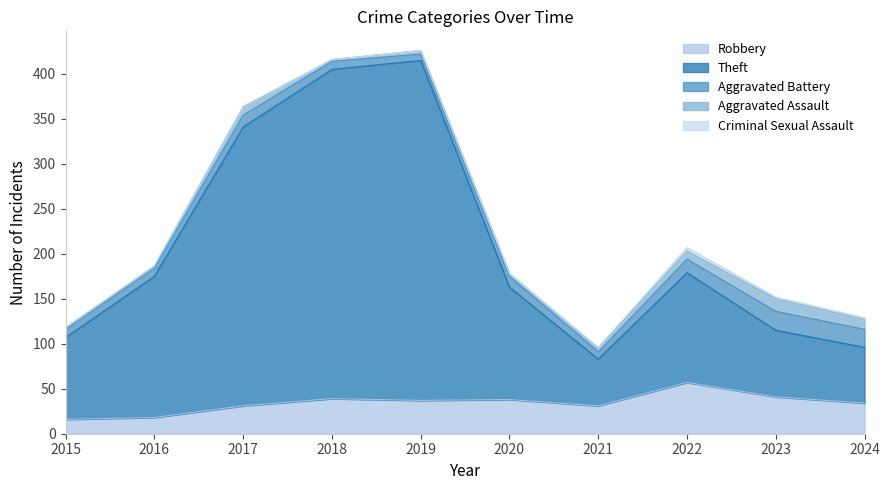

Reading left to right, list all the values displayed in this chart.

Robbery: 2015=16	2016=18	2017=31	2018=39	2019=37	2020=38	2021=31	2022=57	2023=41	2024=34
Theft: 2015=91	2016=157	2017=310	2018=366	2019=378	2020=125	2021=52	2022=122	2023=74	2024=62
Aggravated Battery: 2015=9	2016=9	2017=13	2018=9	2019=7	2020=12	2021=8	2022=15	2023=21	2024=20
Aggravated Assault: 2015=2	2016=2	2017=9	2018=2	2019=4	2020=3	2021=4	2022=9	2023=14	2024=11
Criminal Sexual Assault: 2015=0	2016=1	2017=1	2018=0	2019=0	2020=0	2021=1	2022=4	2023=2	2024=2